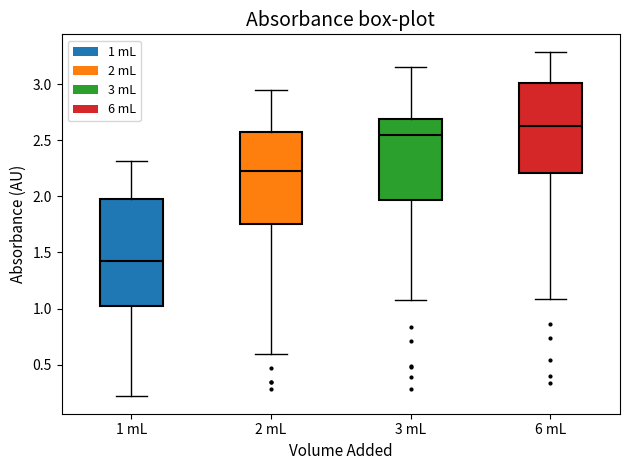

Which box has the lowest median line?

1 mL